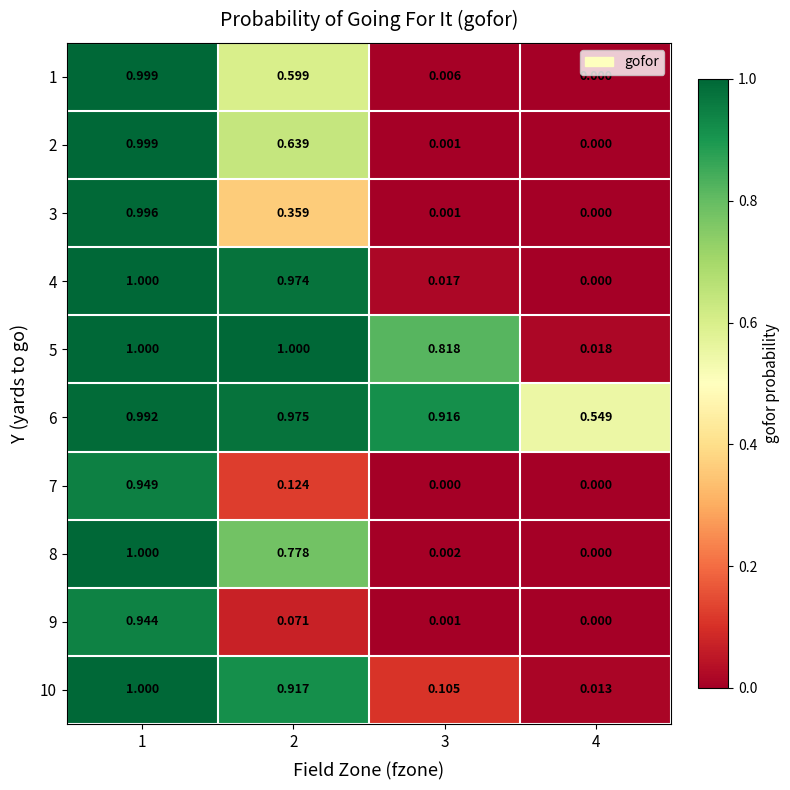

Is the value of 4 at 2 greater than the value of 3 at 4?

Yes